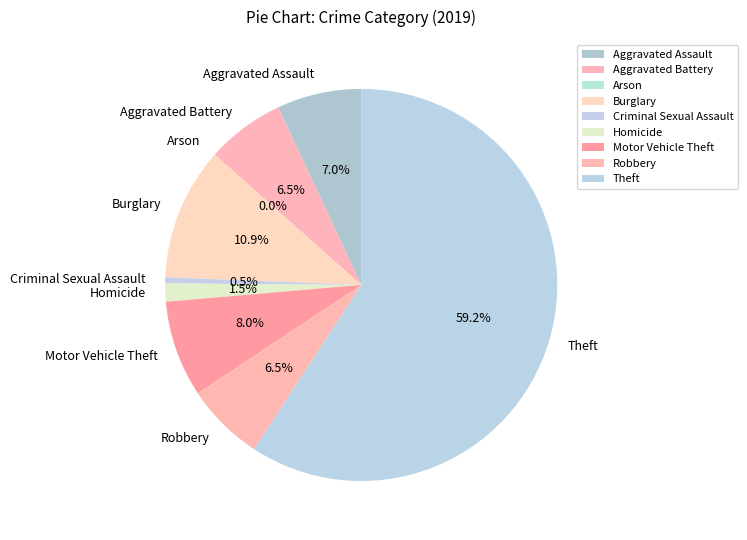

What percentage is the Theft slice, to the nearest percent?

59%